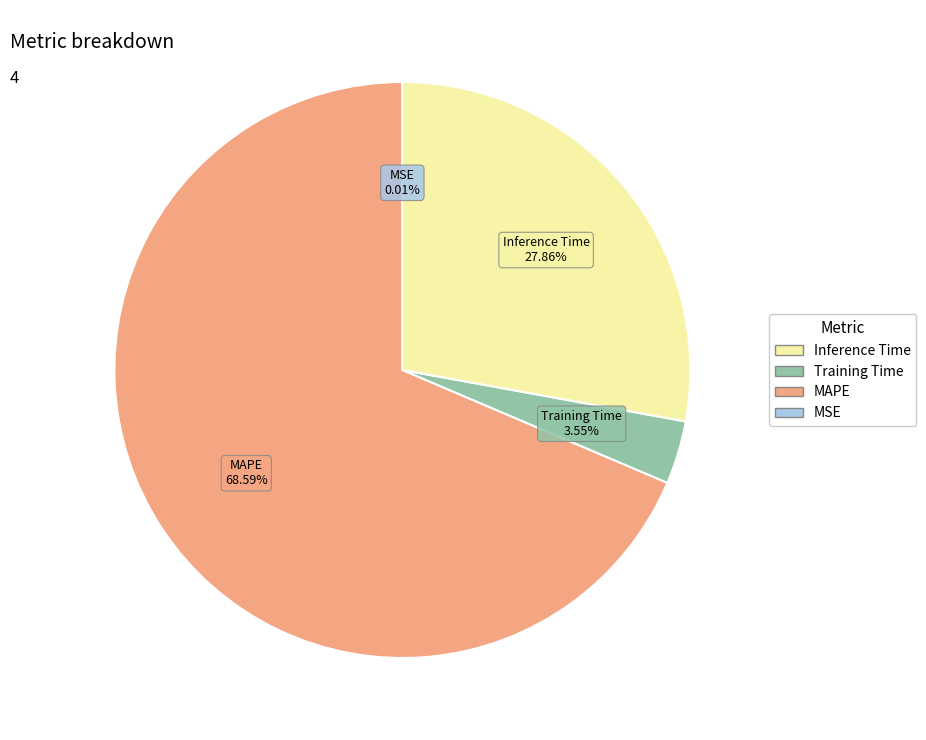

To the nearest percent, what is the average slice percentage?

25%